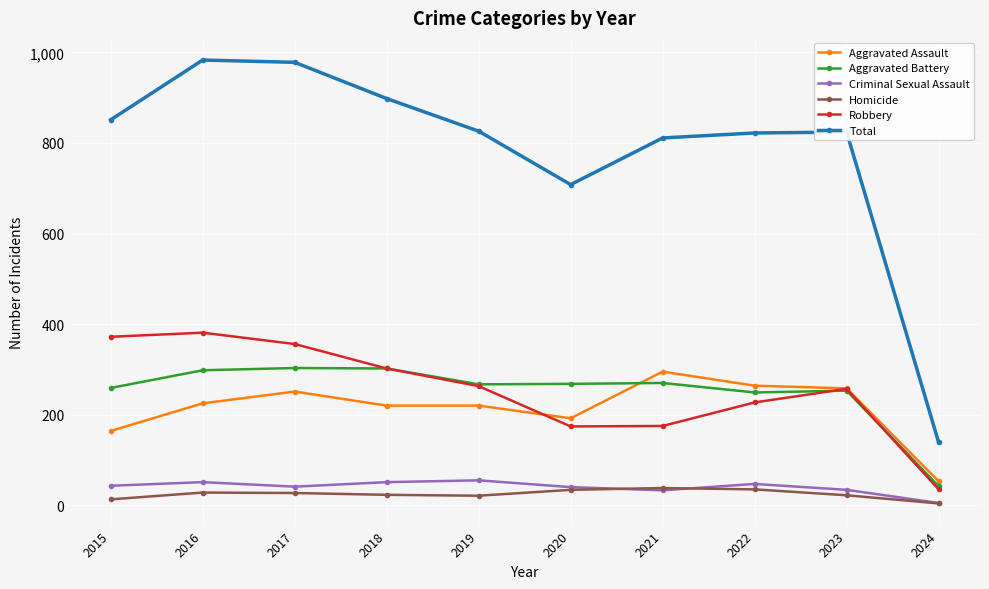

How many lines are shown in the chart?

6